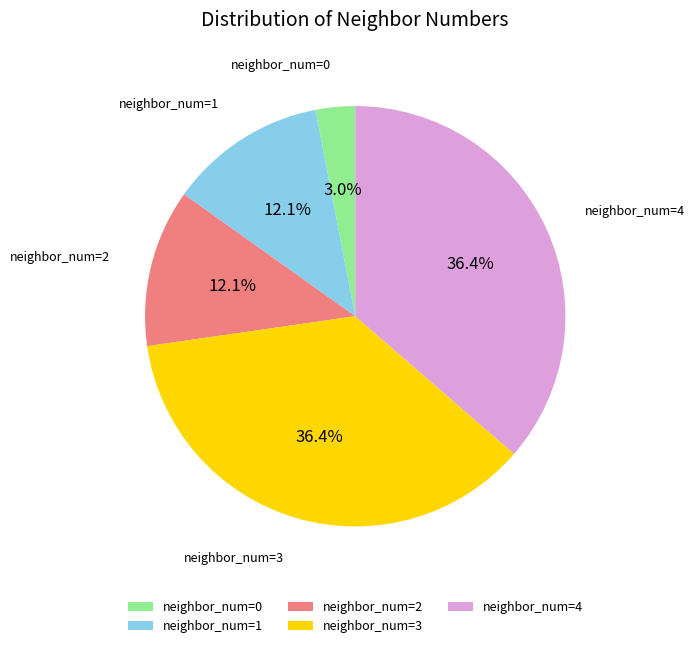

How many segments does this pie chart have?

5